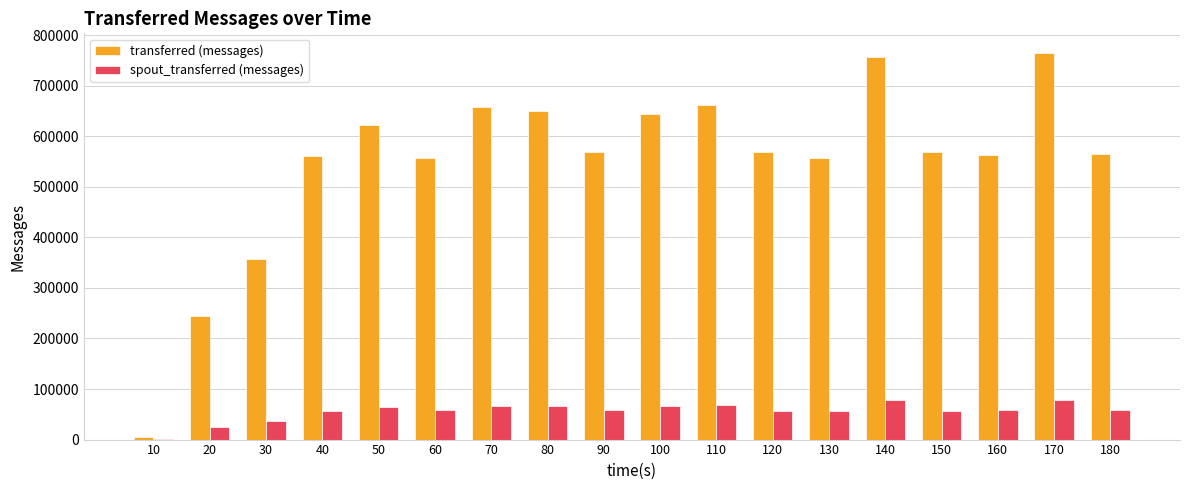

Which series has the widest spread of values?

transferred (messages)